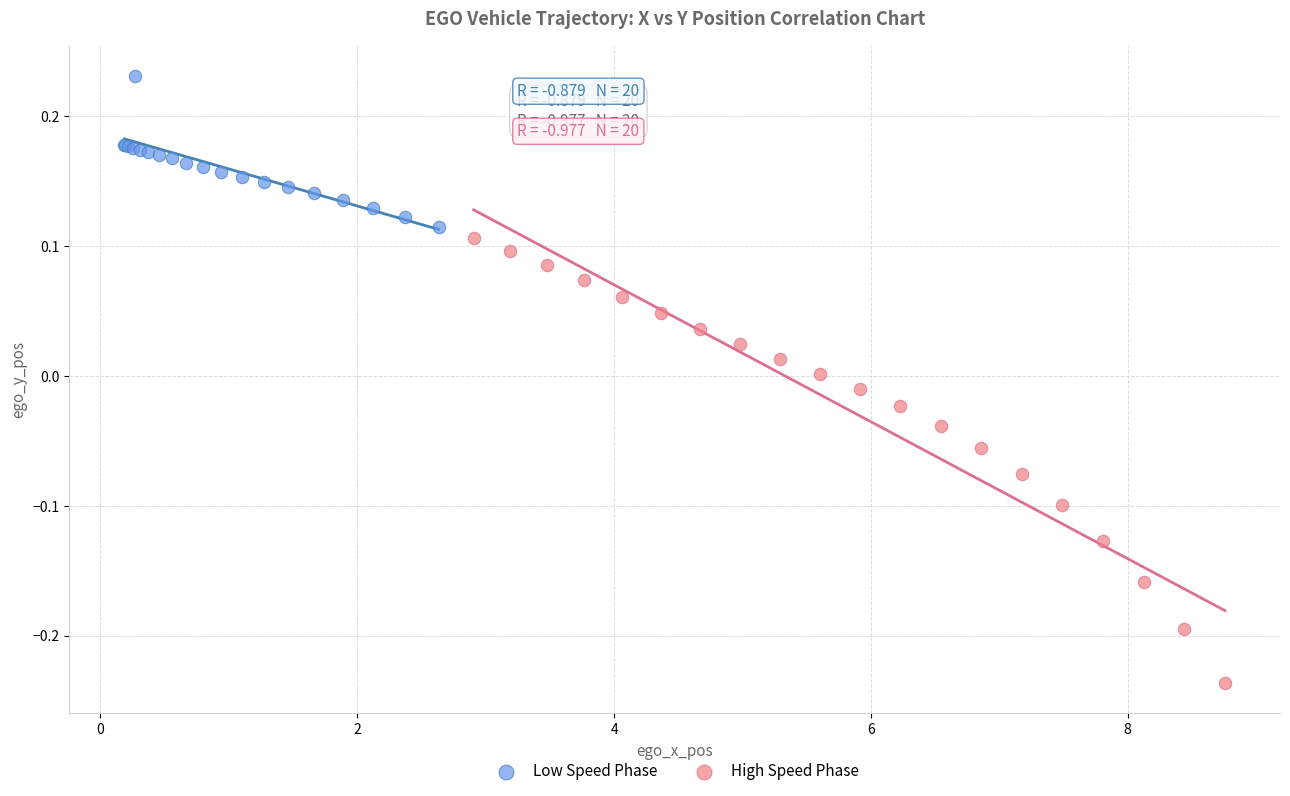

Which series contains the lowest Y value?

High Speed Phase